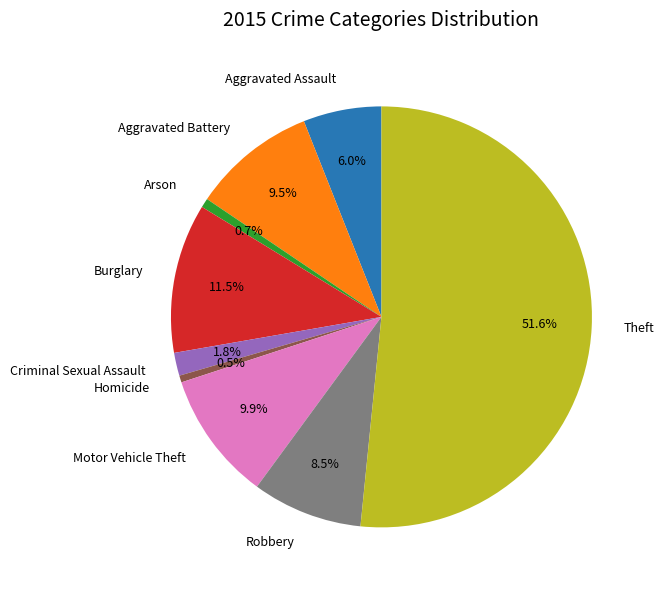

True or false: Burglary accounts for 26% of the total.

False